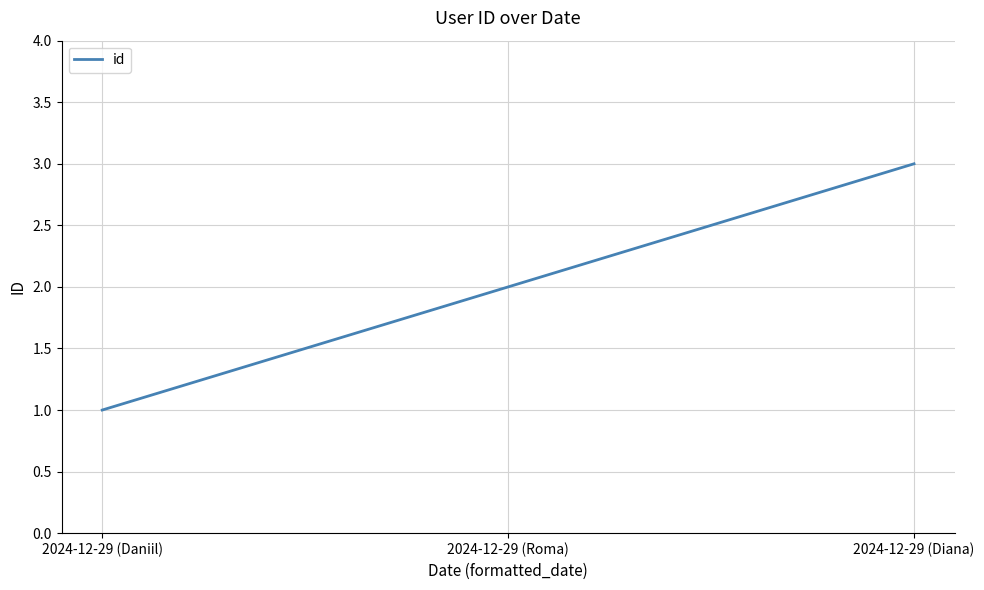

What is the maximum value shown in the chart?

3